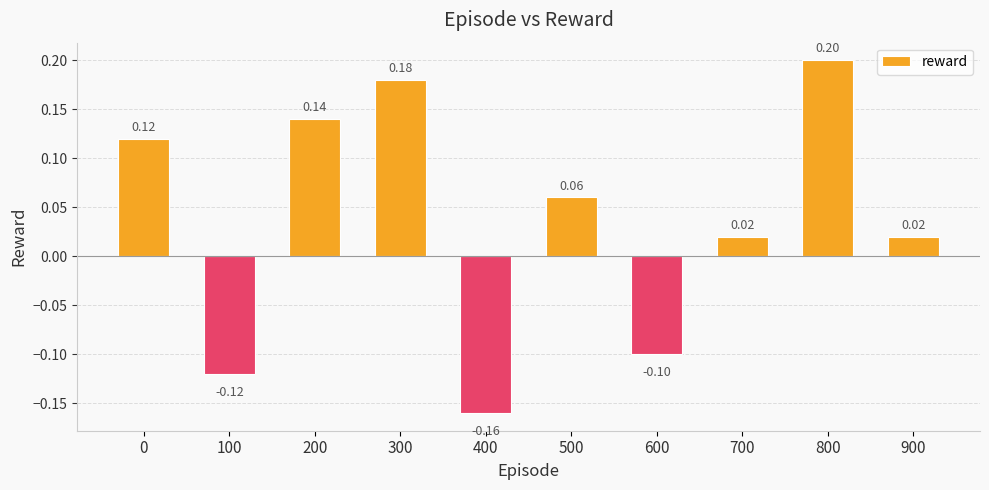

How many values are below zero?

3